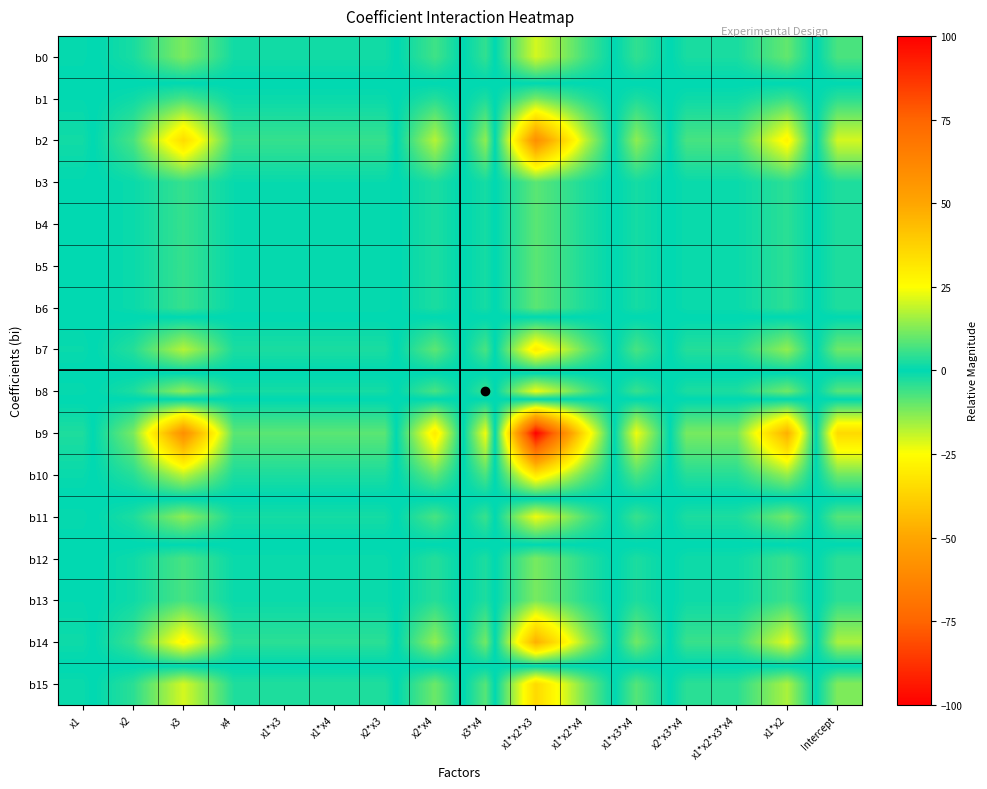

Rank the series at x3 from highest to lowest value.

b2, b15, b8, b11, b1, b3, b4, b5, b6, b12, b13, b0, b7, b10, b14, b9